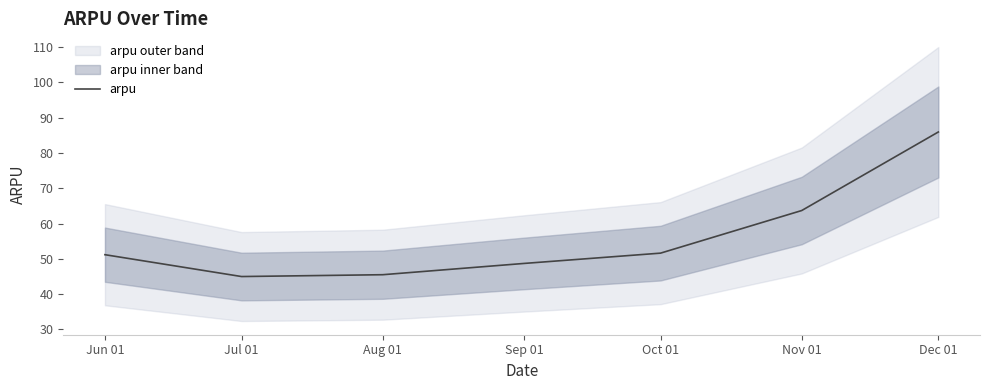

True or false: the data has more than 0 interior local peaks.

False